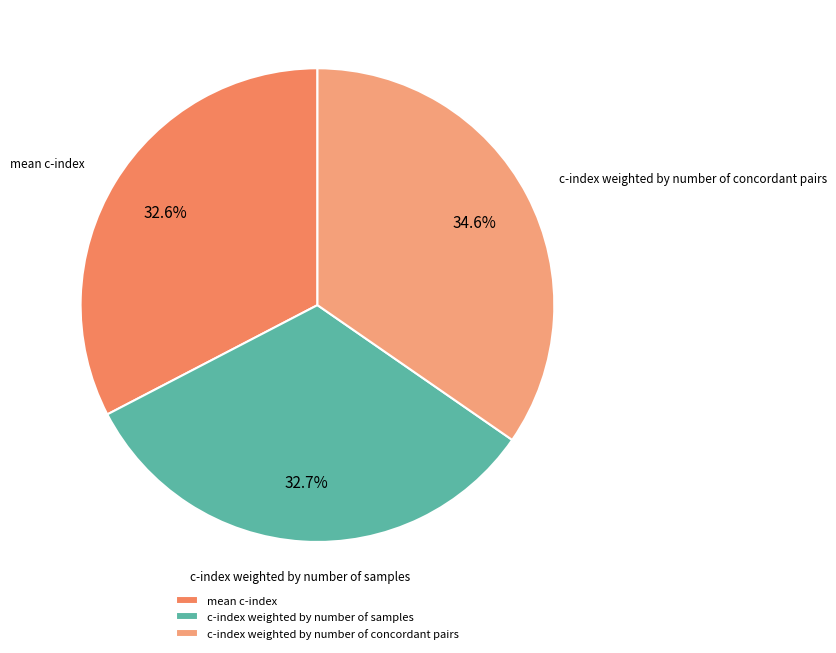

Combined, do c-index weighted by number of samples and mean c-index account for over 50%?

Yes